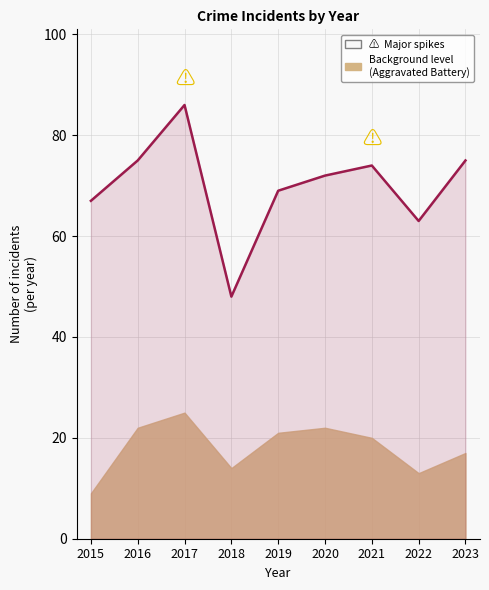

The value at 2018 is 48. True or false?

True